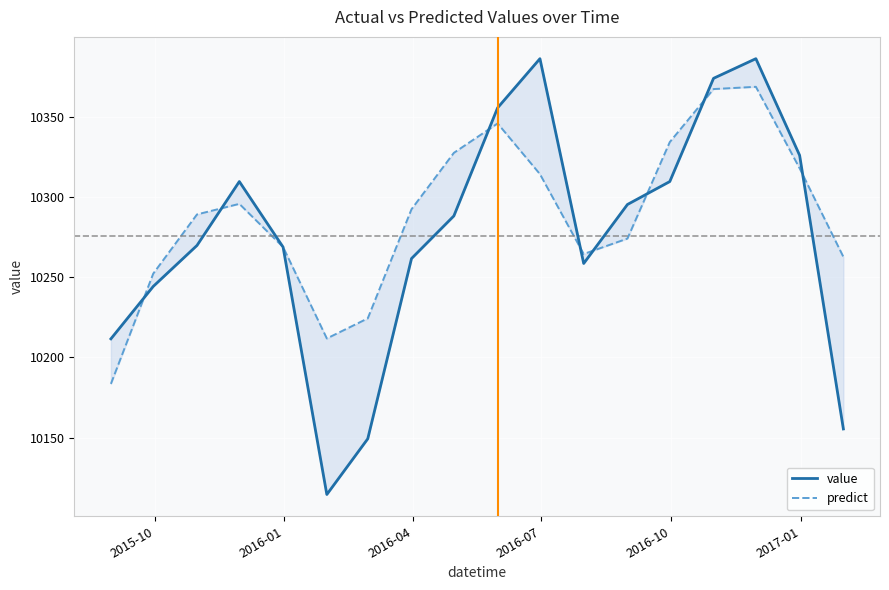

How many intersections are there between predict and value?

9